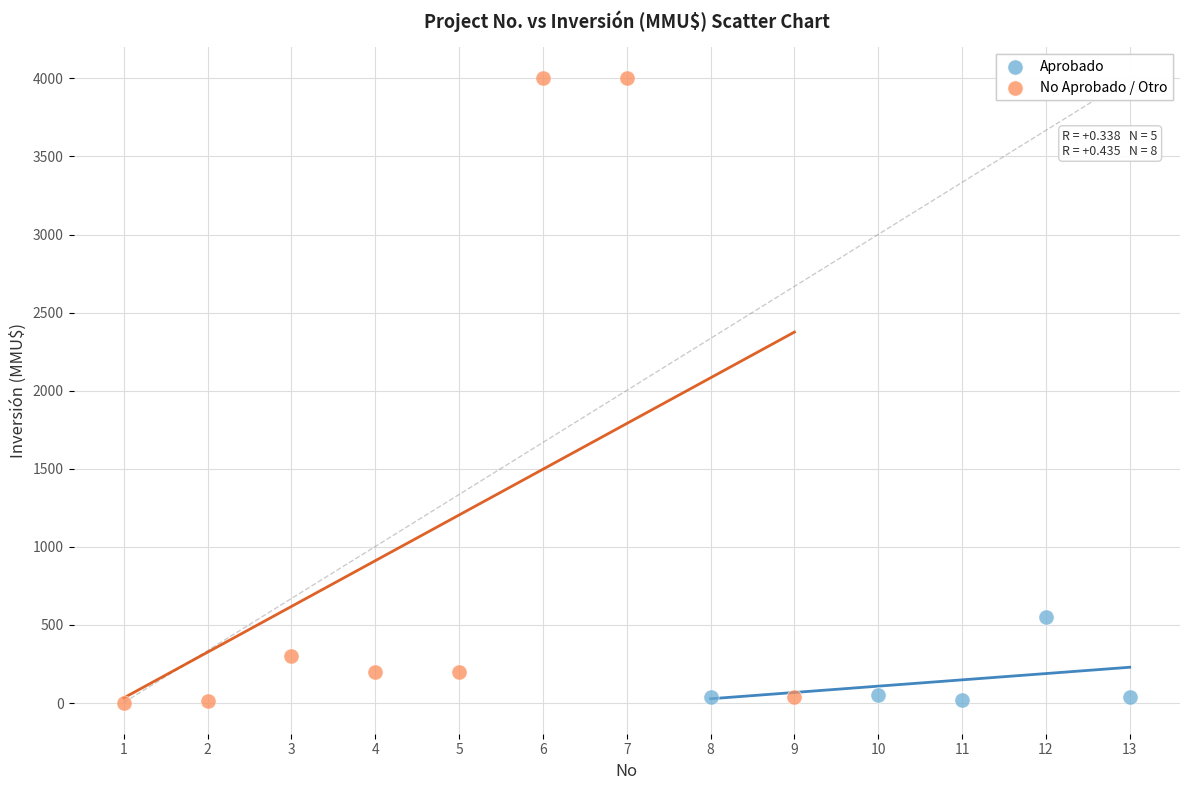

Which series contains the highest Y value?

No Aprobado / Otro